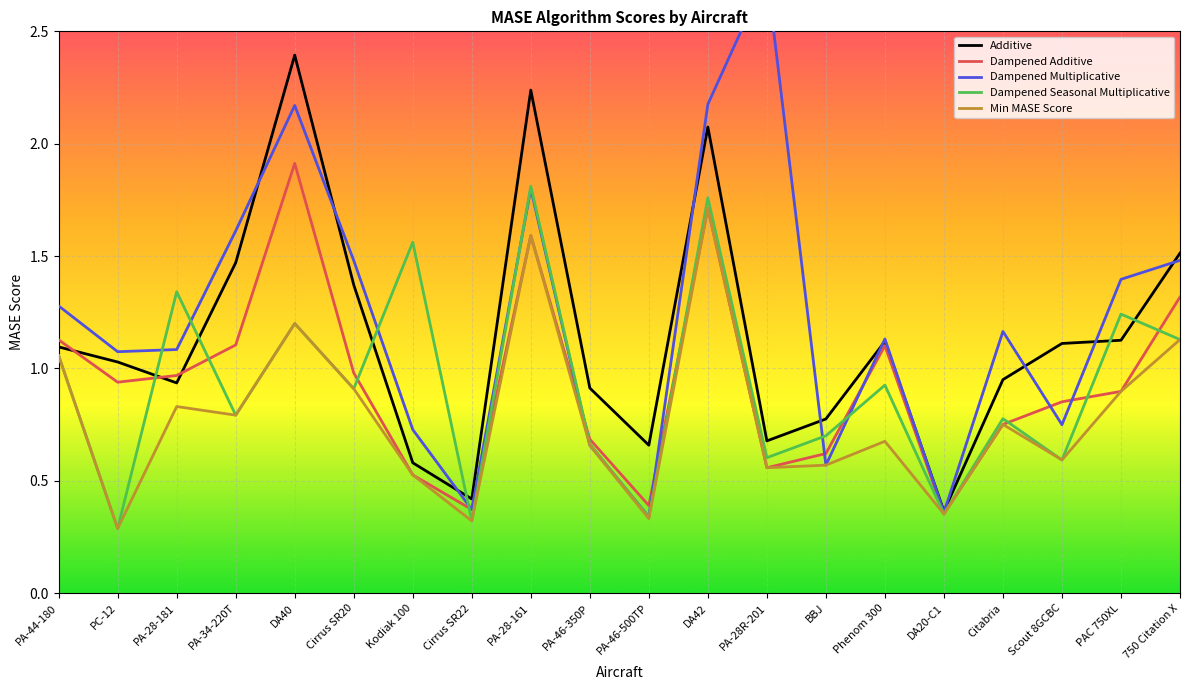

What position from the right is PA-28-161?

12